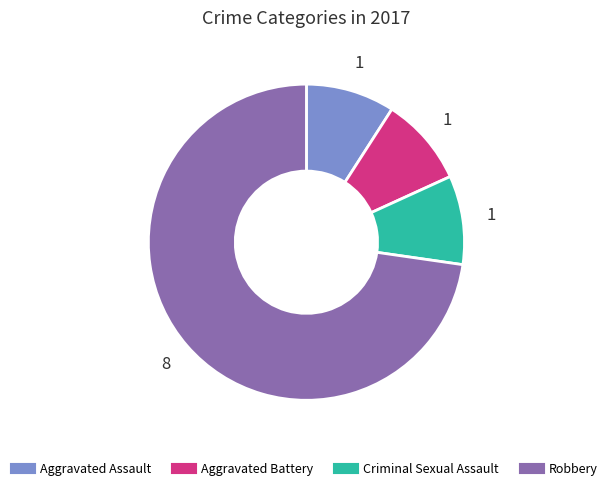

Is there any slice that represents more than half of the pie?

Yes